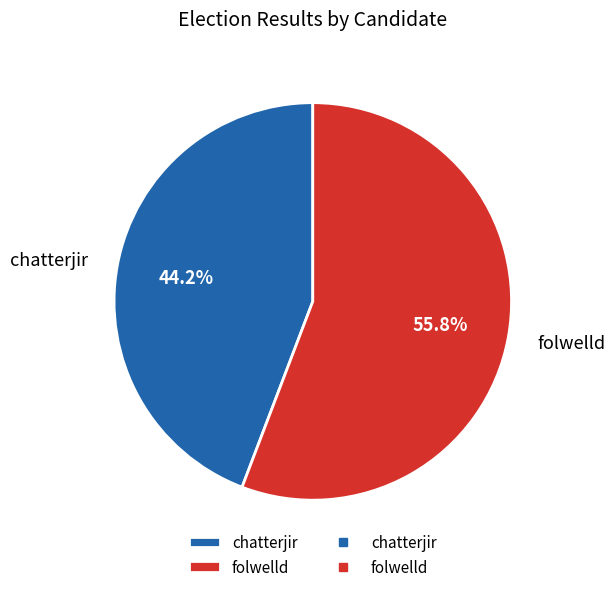

What is the majority slice?

folwelld